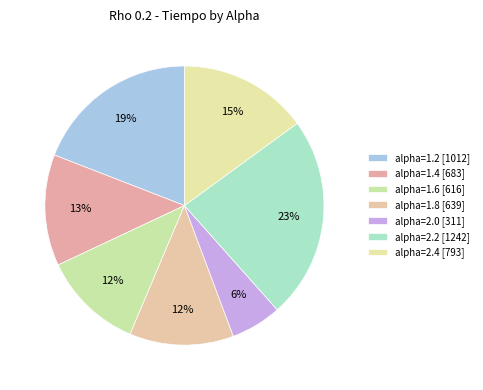

How many segments does this pie chart have?

7